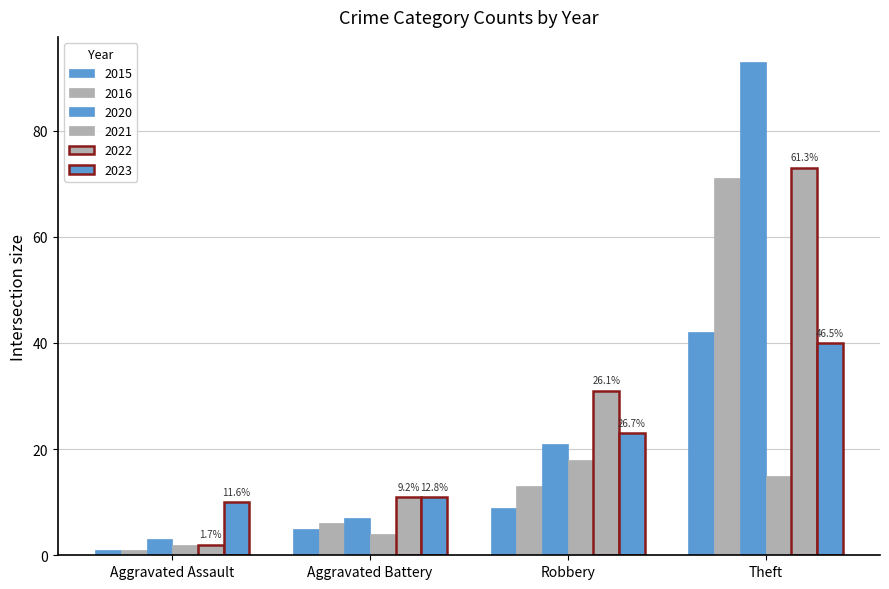

Are the bars grouped side by side (vs. stacked)?

Yes